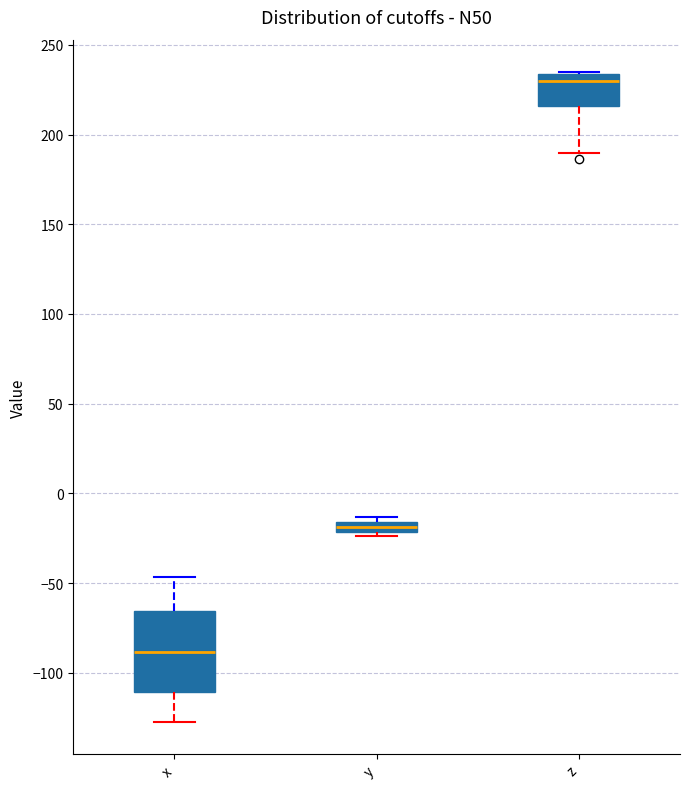

Which box has the highest median line?

z